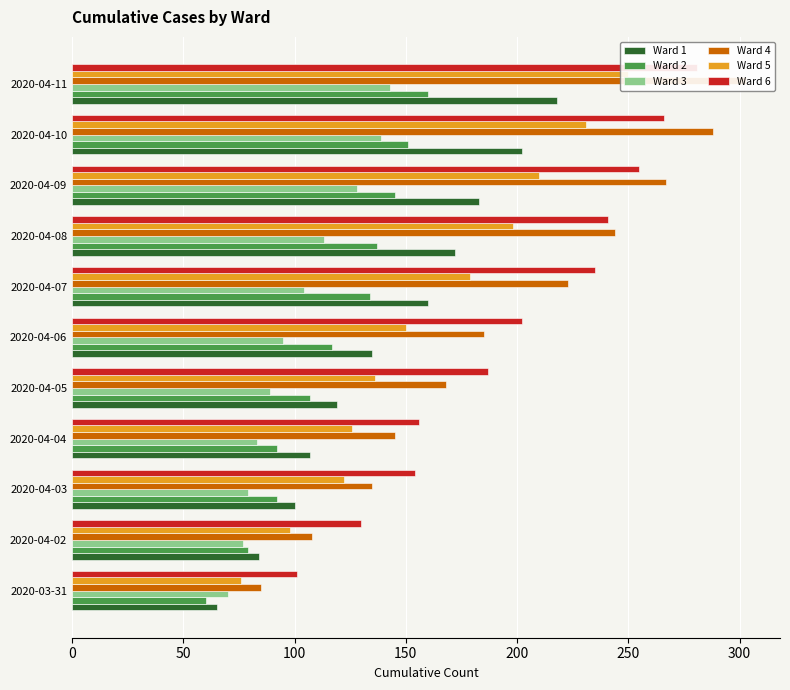

How many values in the Ward 5 series are below 150?

5